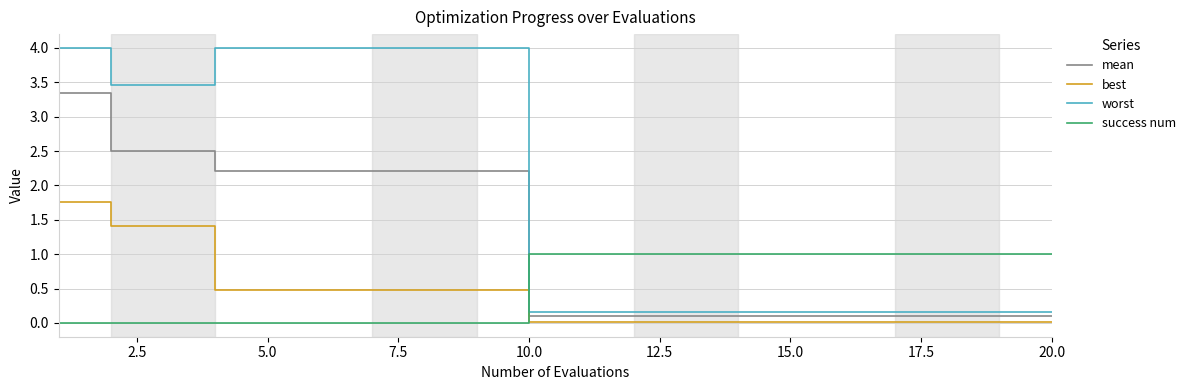

What is the difference between the maximum and minimum values in the best series?

1.7